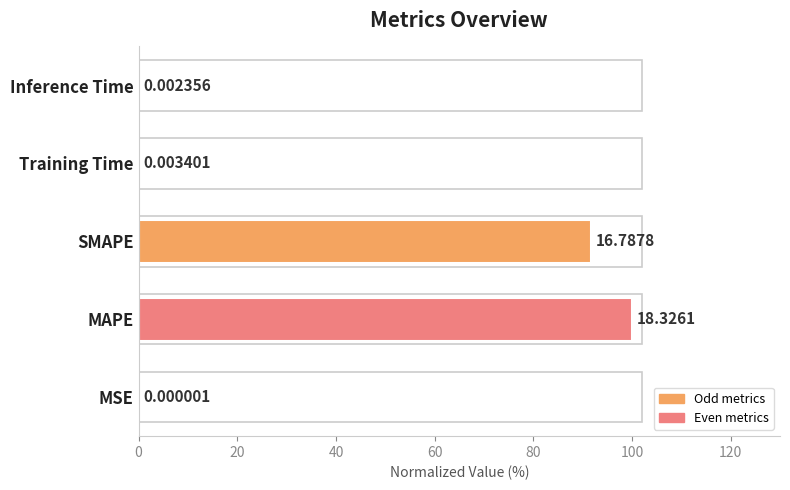

At which category does the chart reach its peak across all series?

MAPE